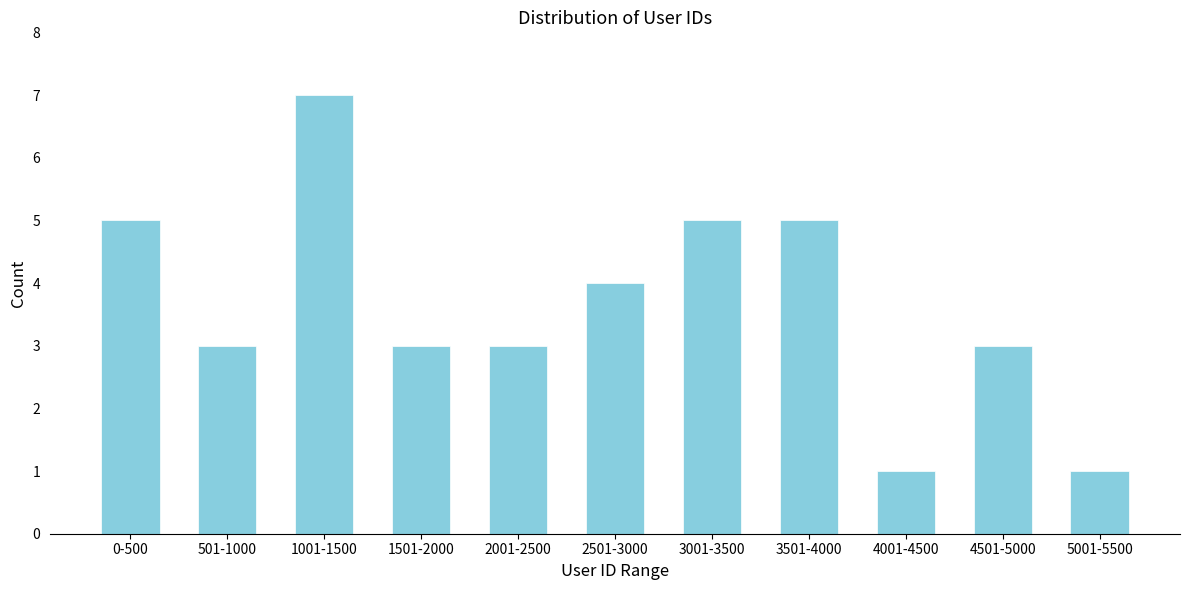

Reading right to left, what are all the values shown in this chart?

5001-5500=1	4501-5000=3	4001-4500=1	3501-4000=5	3001-3500=5	2501-3000=4	2001-2500=3	1501-2000=3	1001-1500=7	501-1000=3	0-500=5